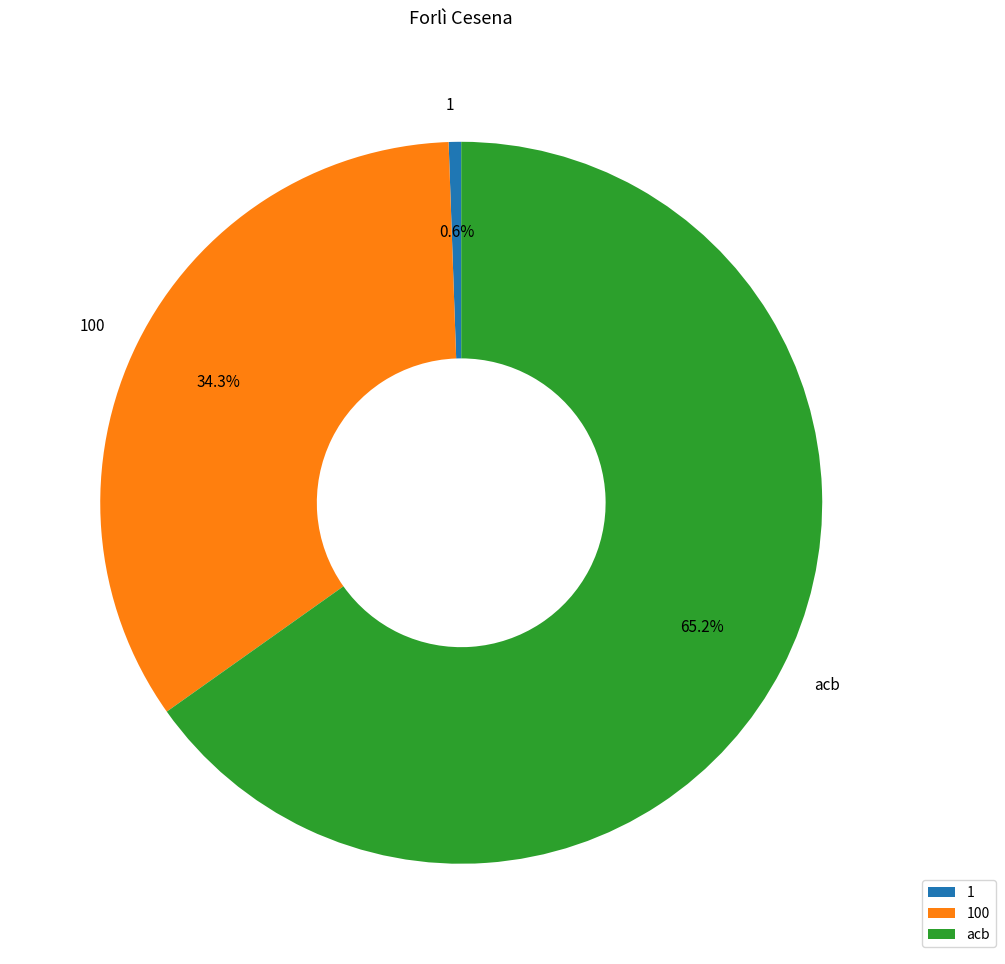

To the nearest percent, what is the difference between the acb and 1 slice percentages?

65%